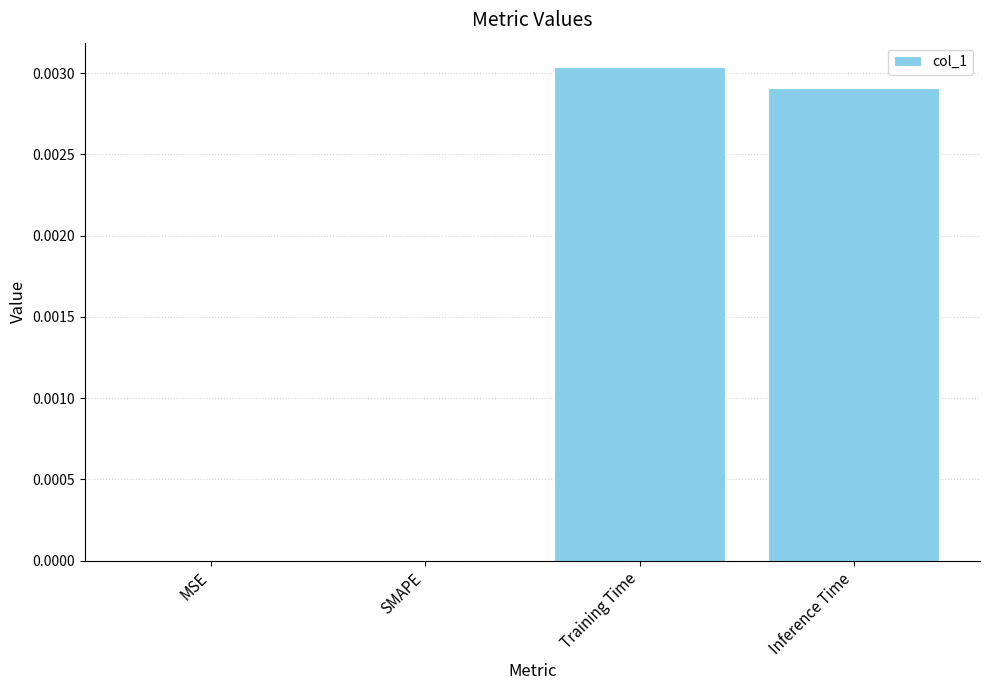

Which label corresponds to the largest value in the chart?

Training Time